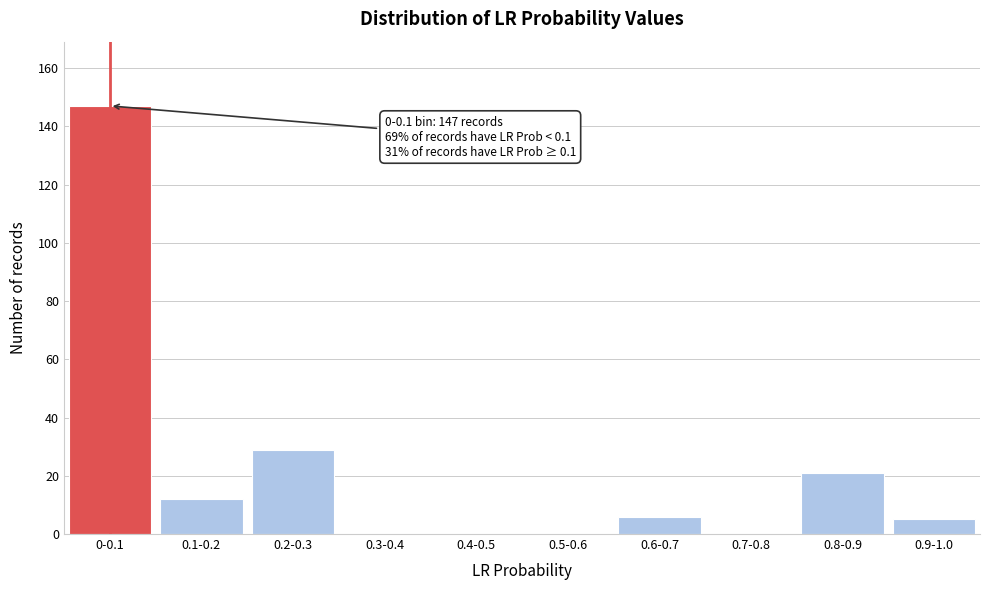

Reading left to right, what are all the values shown in this chart?

0-0.1=147	0.1-0.2=12	0.2-0.3=29	0.3-0.4=0	0.4-0.5=0	0.5-0.6=0	0.6-0.7=6	0.7-0.8=0	0.8-0.9=21	0.9-1.0=5